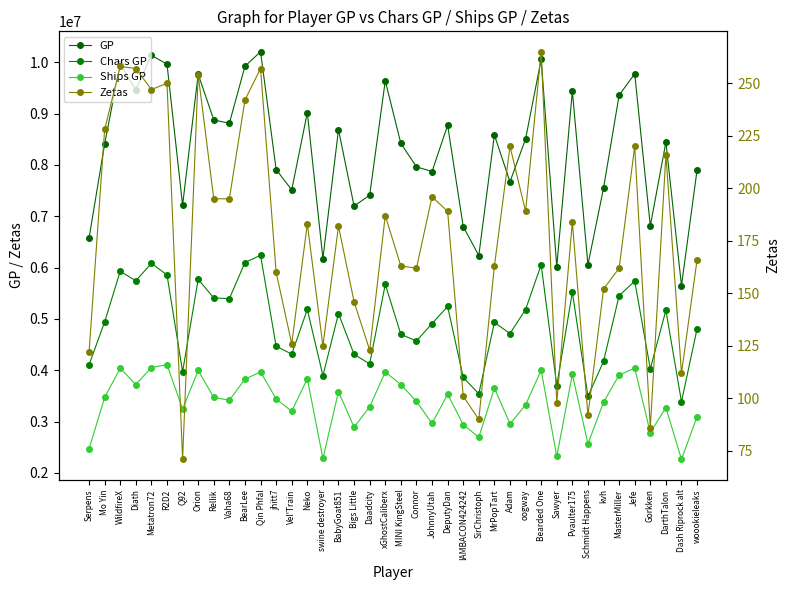

Is this an area chart (filled region under the line)?

No